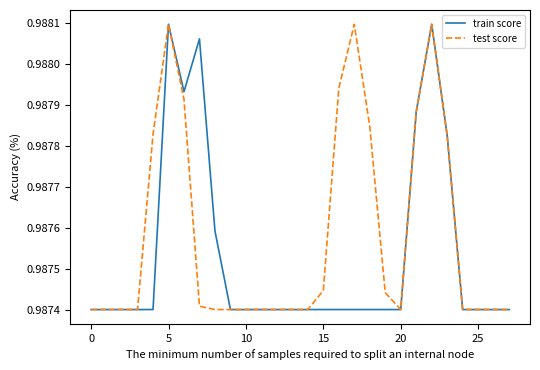

Rank the series by their average value, from lowest to highest.

train score, test score